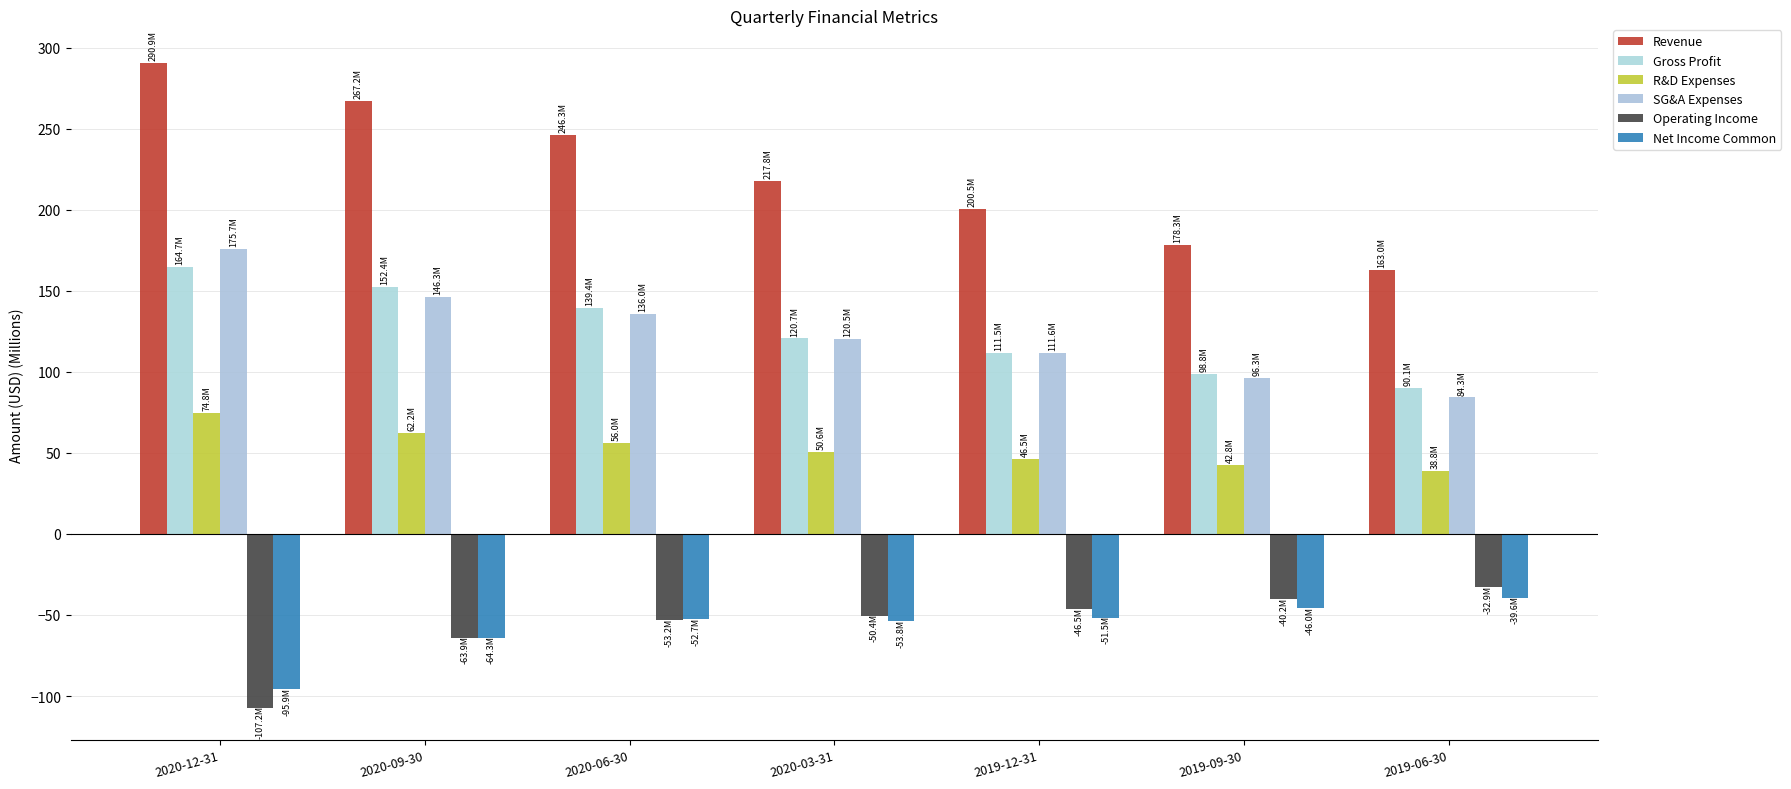

Where is Gross Profit nearest to the value 127?

2020-03-31